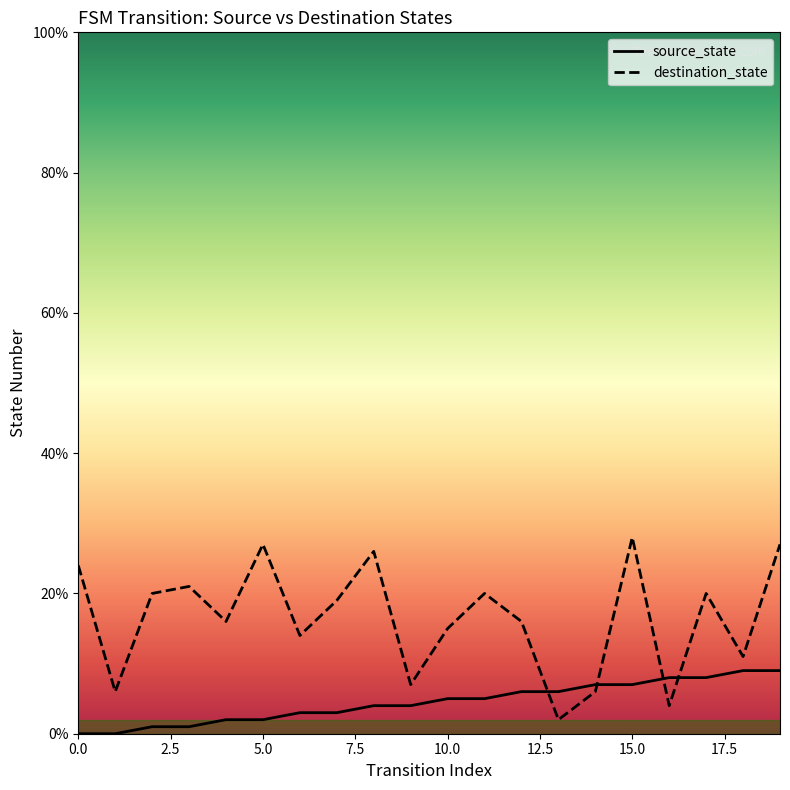

At 14, list the series in order from smallest to largest.

destination_state, source_state